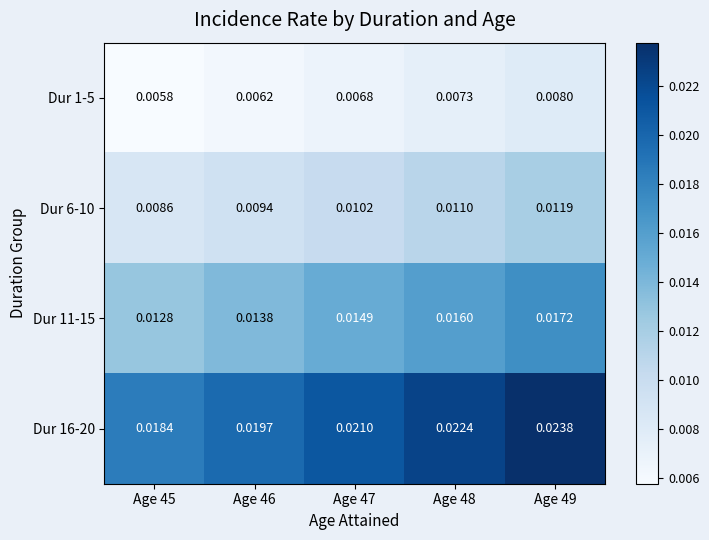

What is the total value across all series at Age 47?

0.1